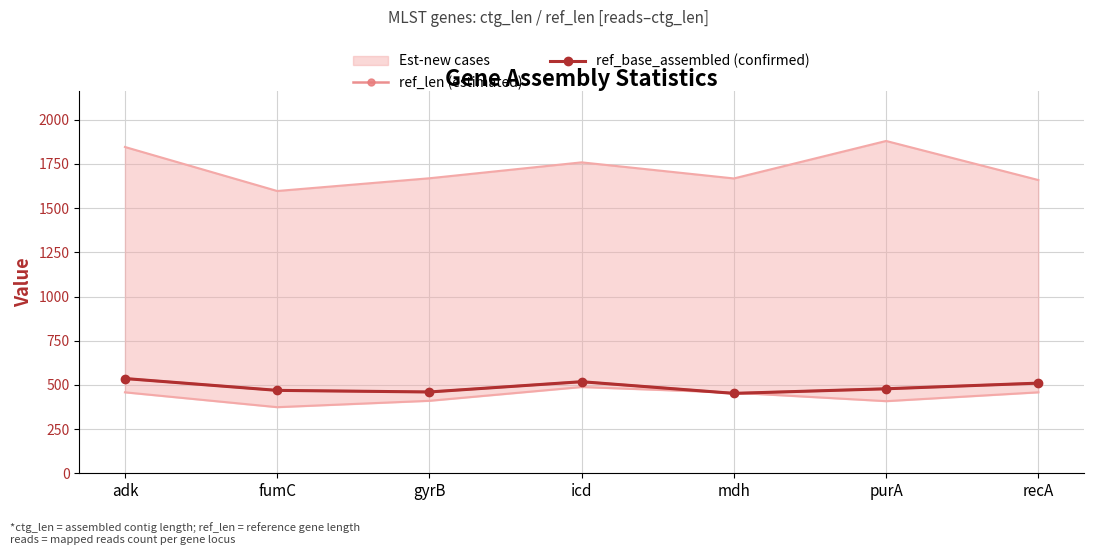

Rank the series at recA from highest to lowest value.

ref_len (estimated), ref_base_assembled (confirmed)